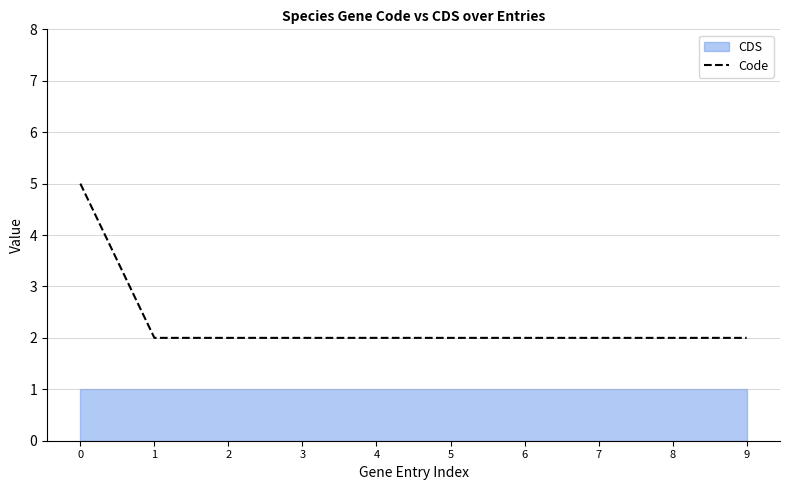

Reading right to left, list all the values displayed in this chart.

9=2	8=2	7=2	6=2	5=2	4=2	3=2	2=2	1=2	0=5